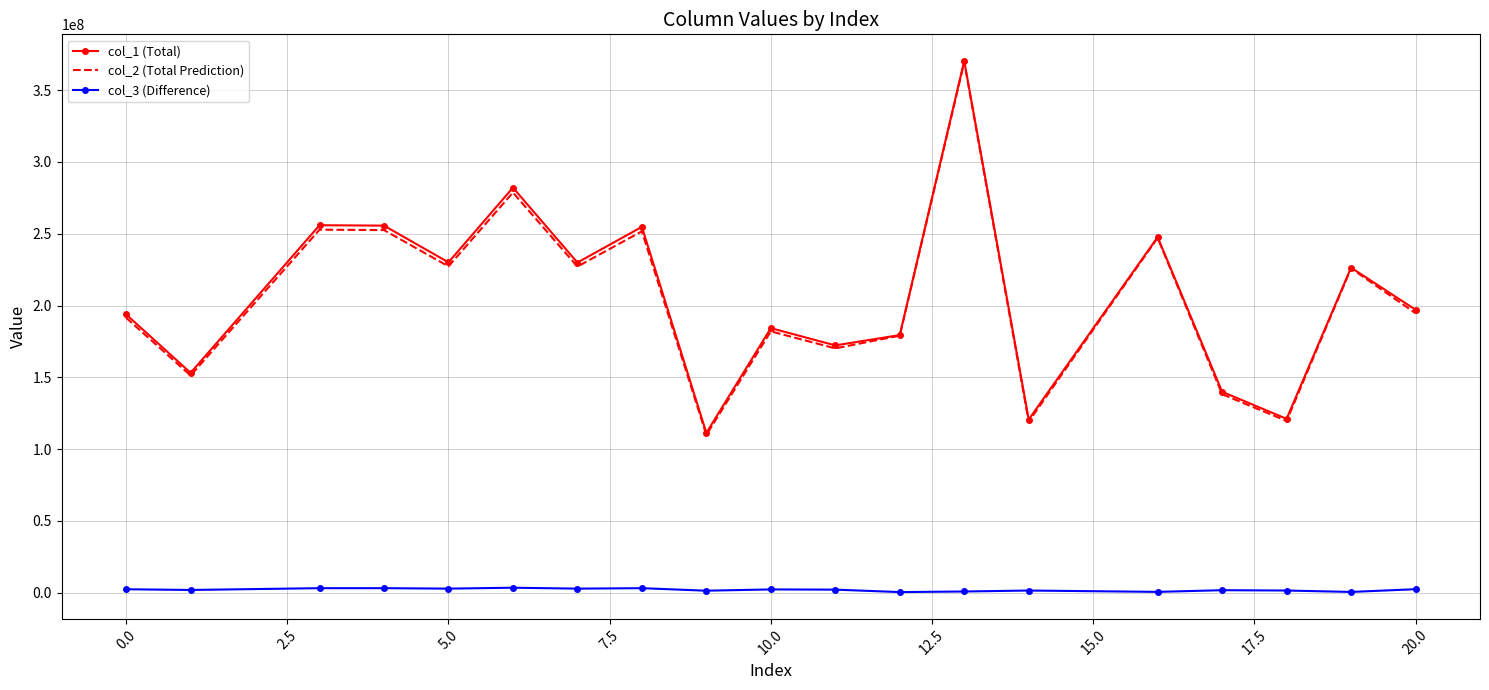

Which series has the widest spread of values?

col_2 (Total Prediction)